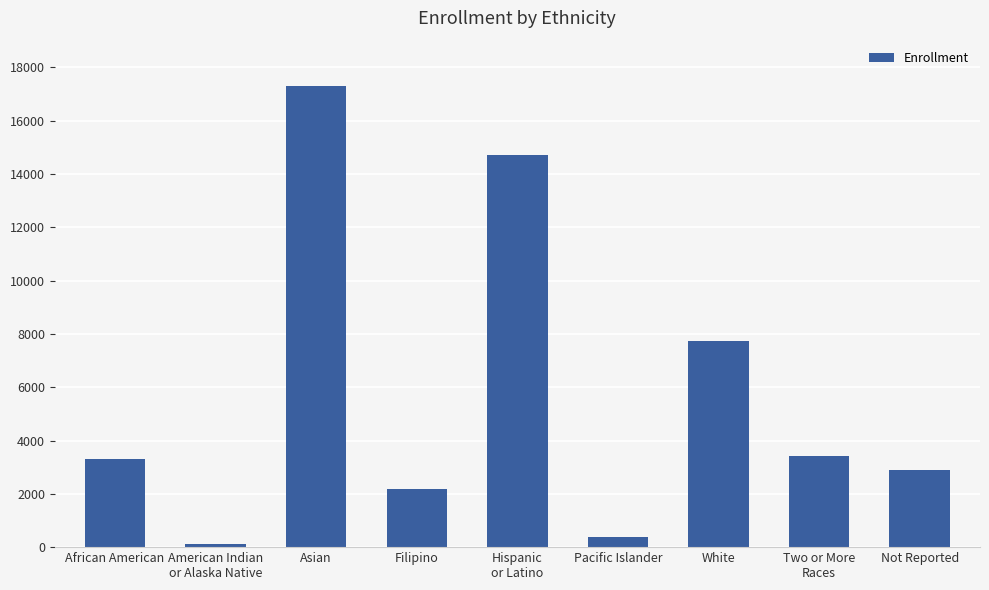

What is the change in value from American Indian
or Alaska Native to White?

+7601